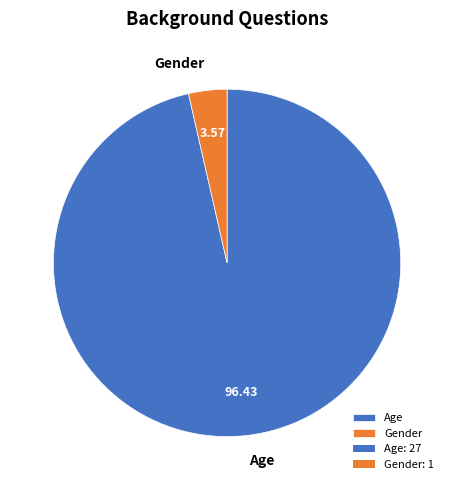

Is the sum of Age and Gender greater than half?

Yes